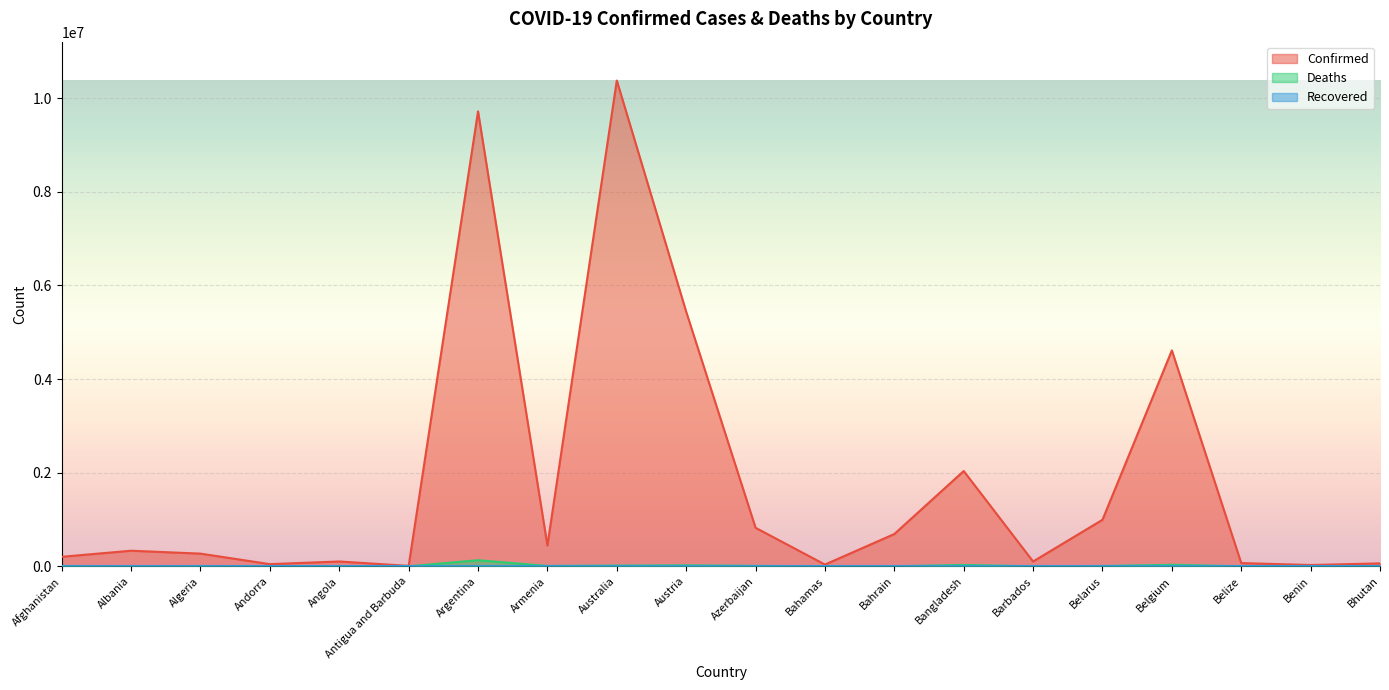

Which series has the largest total across all categories?

Confirmed